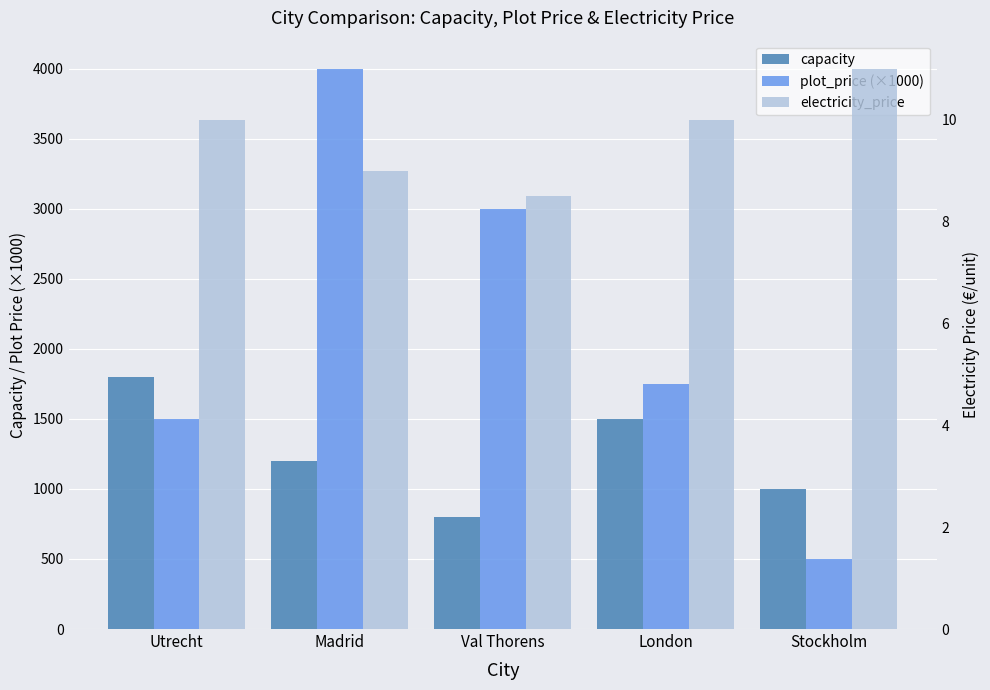

What is the difference between the highest and lowest values at London?

1740.0